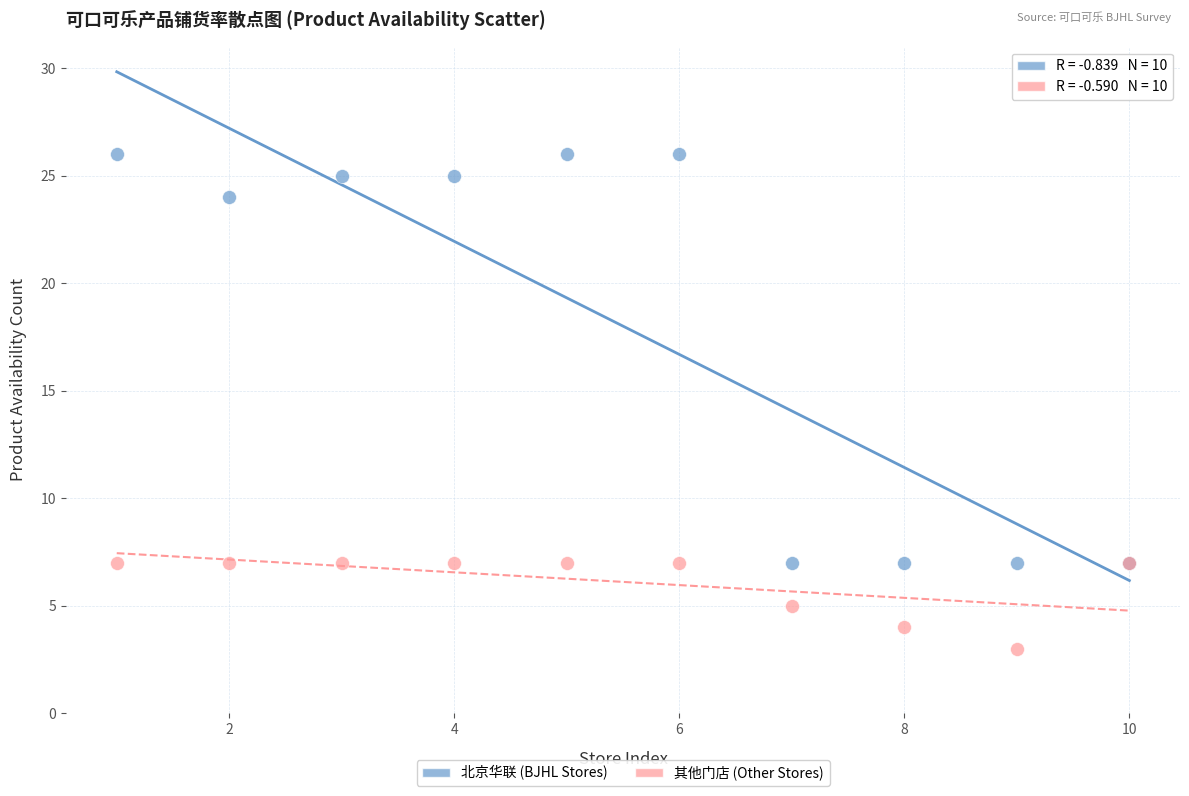

What is the X range (max minus min) for the scatter plot?

9